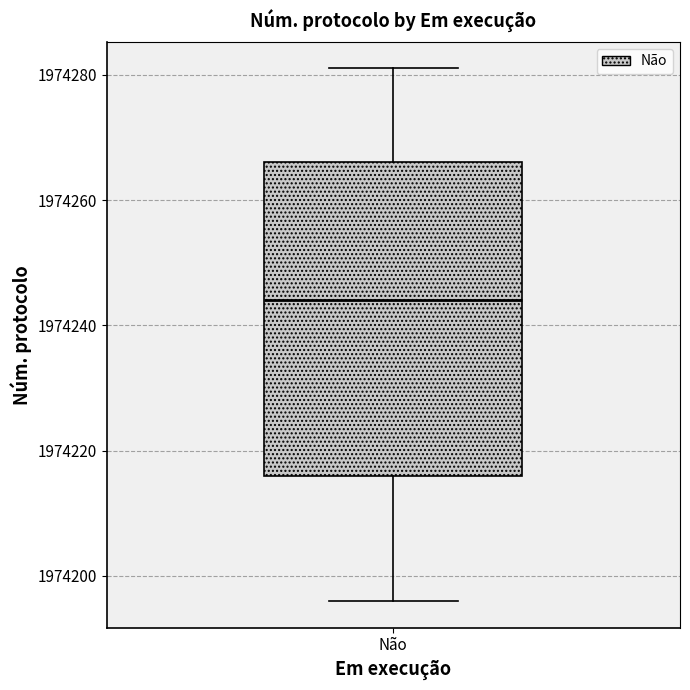

Transcribe this box plot: give where the median line is, the range the box spans, and where the two whiskers end, as read against the y-axis. The values are not printed on the chart, so give them approximately, as read against the axis.

median 1974244, box 1974216 to 1974266, whiskers 1974196 to 1974282